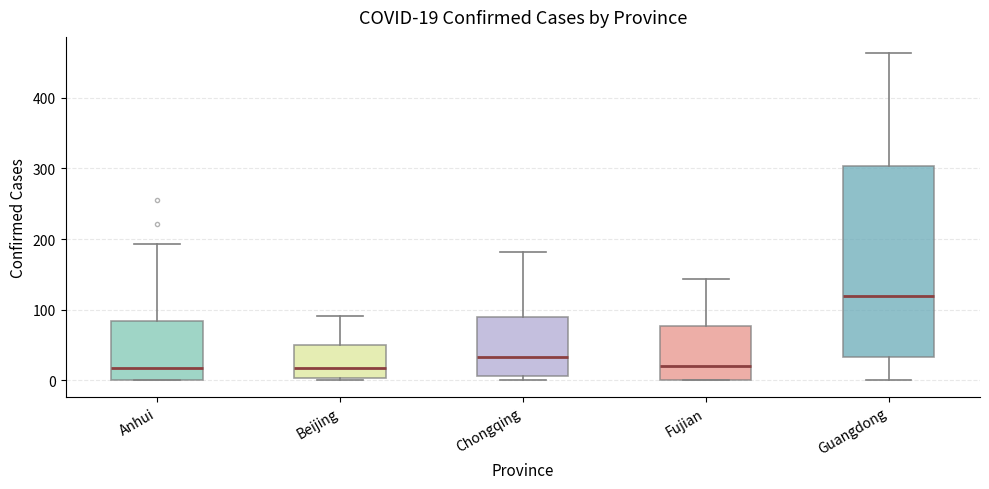

Which box is the tallest, from its lower edge to its upper edge?

Guangdong